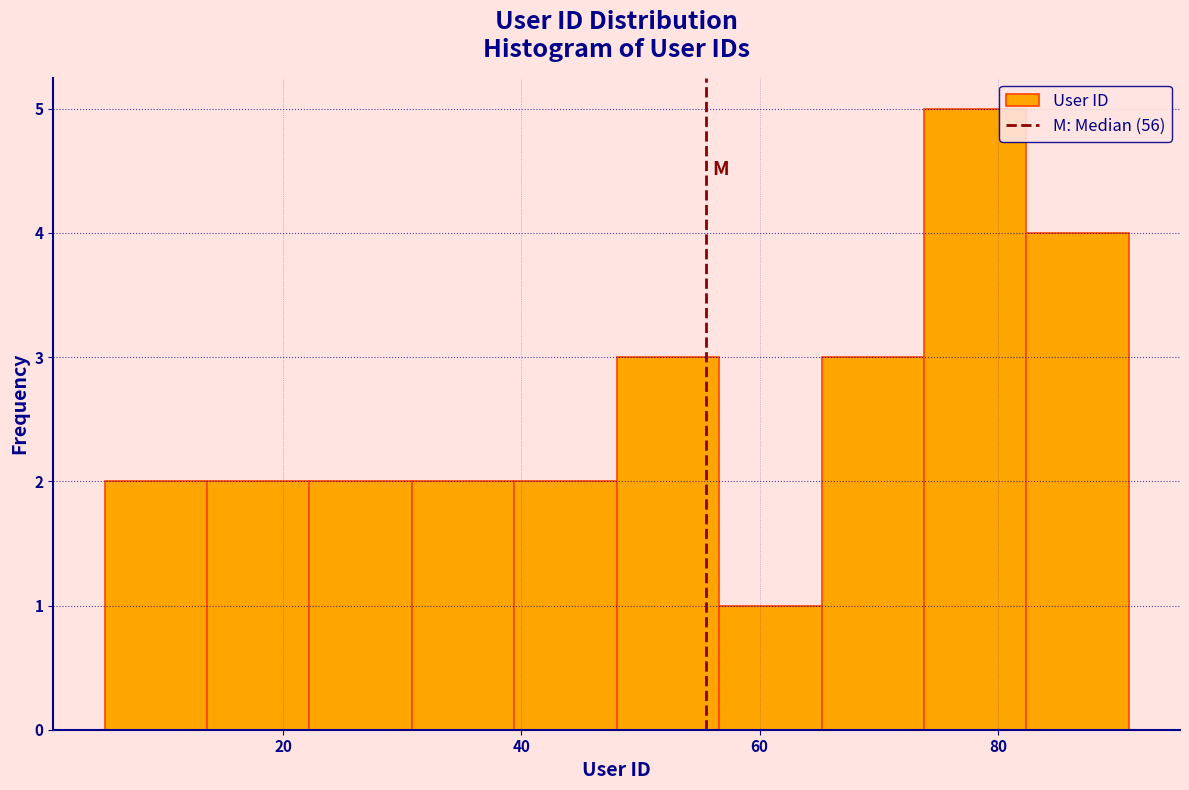

Reading left to right, list every bar in this chart as the range it spans on the x-axis followed by its height. Neither the bar edges nor the heights are printed on the chart, so give them approximately, as read against the axes.

5.0 to 13.6: 2
13.6 to 22.2: 2
22.2 to 30.8: 2
30.8 to 39.4: 2
39.4 to 48.0: 2
48.0 to 56.6: 3
56.6 to 65.2: 1
65.2 to 73.8: 3
73.8 to 82.4: 5
82.4 to 91.0: 4